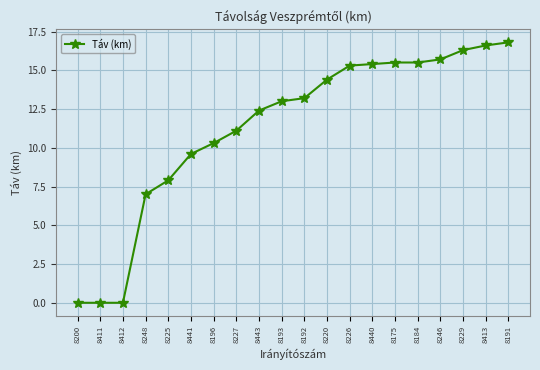

Is it true that the value at 8196 is 16.8?

False